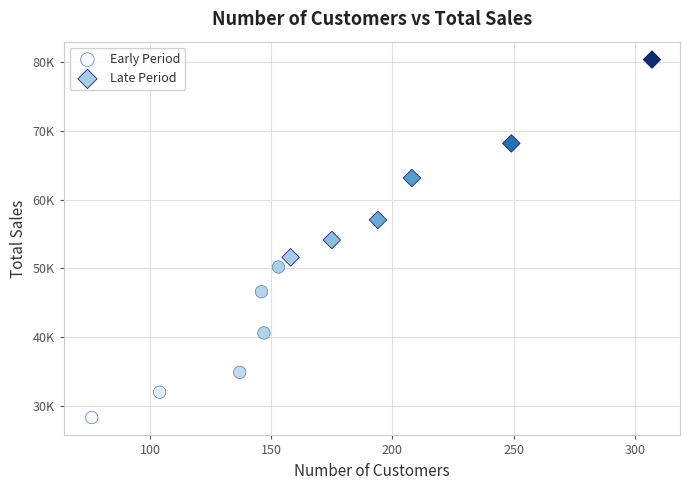

What are all the series names shown in the legend?

Early Period, Late Period